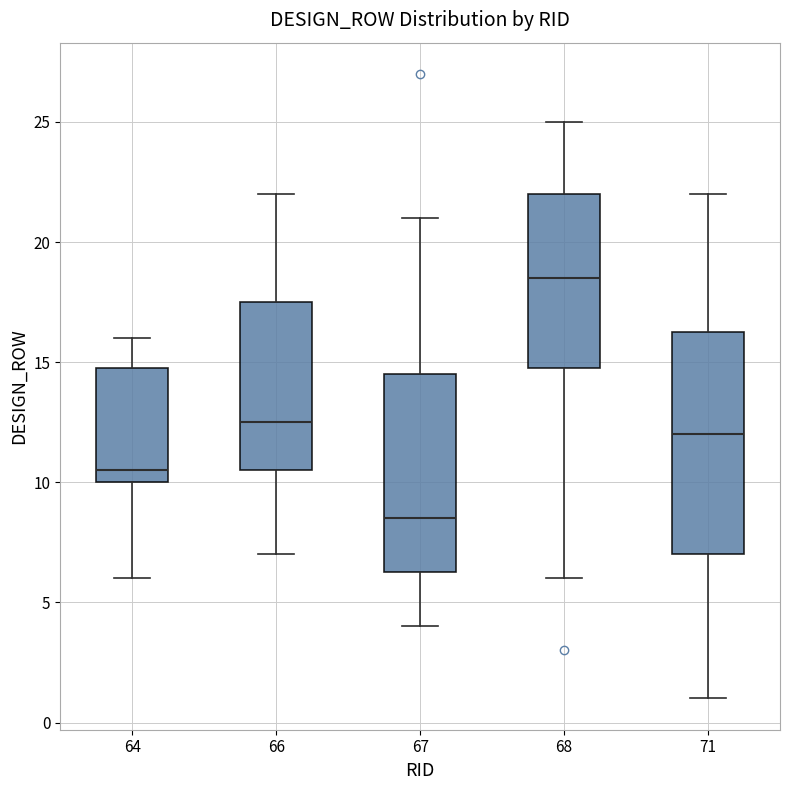

Reading left to right, read every box against the y-axis: the position of its median line, the range the box covers, and the ends of its whiskers. The values are not printed on the chart, so give them approximately, as read against the axis.

64: median 10.5, box 10.0 to 15.0, whiskers 6.0 to 16.0
66: median 12.5, box 10.5 to 17.5, whiskers 7.0 to 22.0
67: median 8.5, box 6.5 to 14.5, whiskers 4.0 to 21.0
68: median 18.5, box 15.0 to 22.0, whiskers 6.0 to 25.0
71: median 12.0, box 7.0 to 16.5, whiskers 1.0 to 22.0